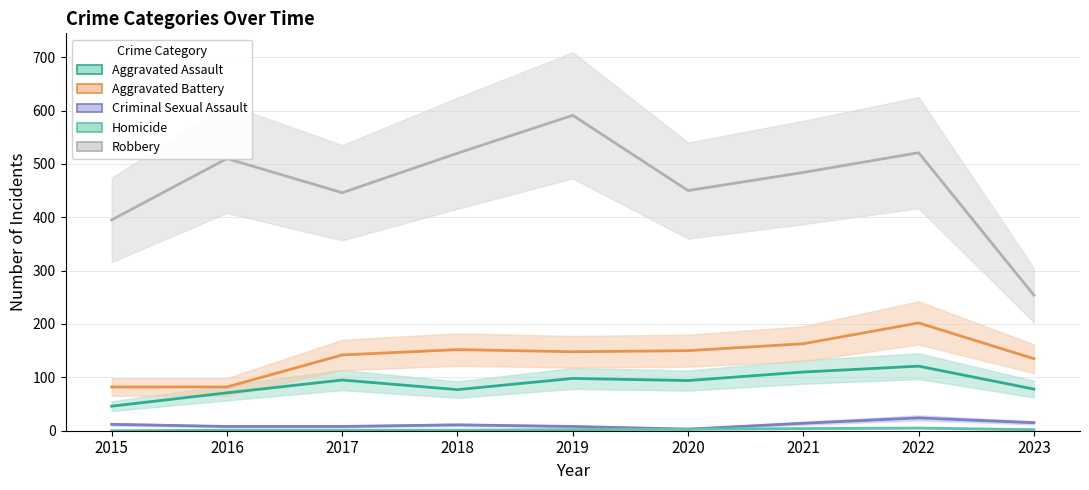

How many values in the Aggravated Assault series are below 94?

4